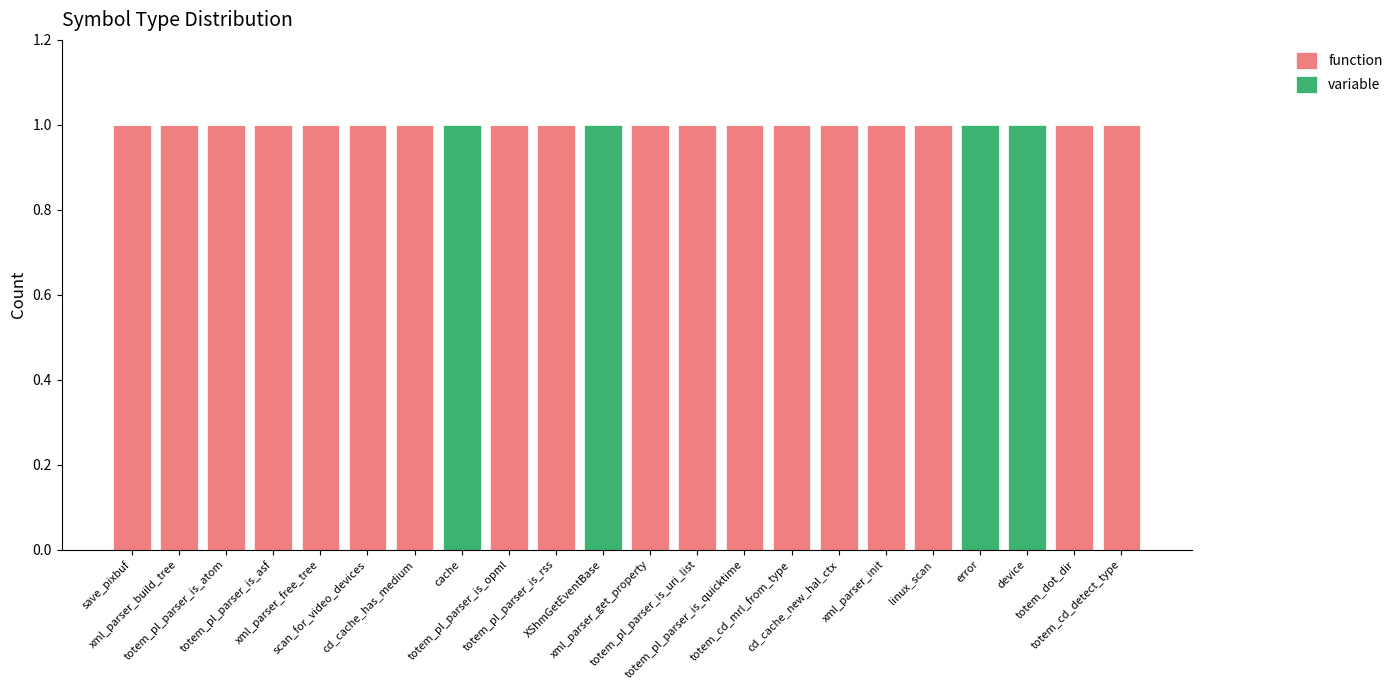

What are all the series names shown in the legend?

function, variable